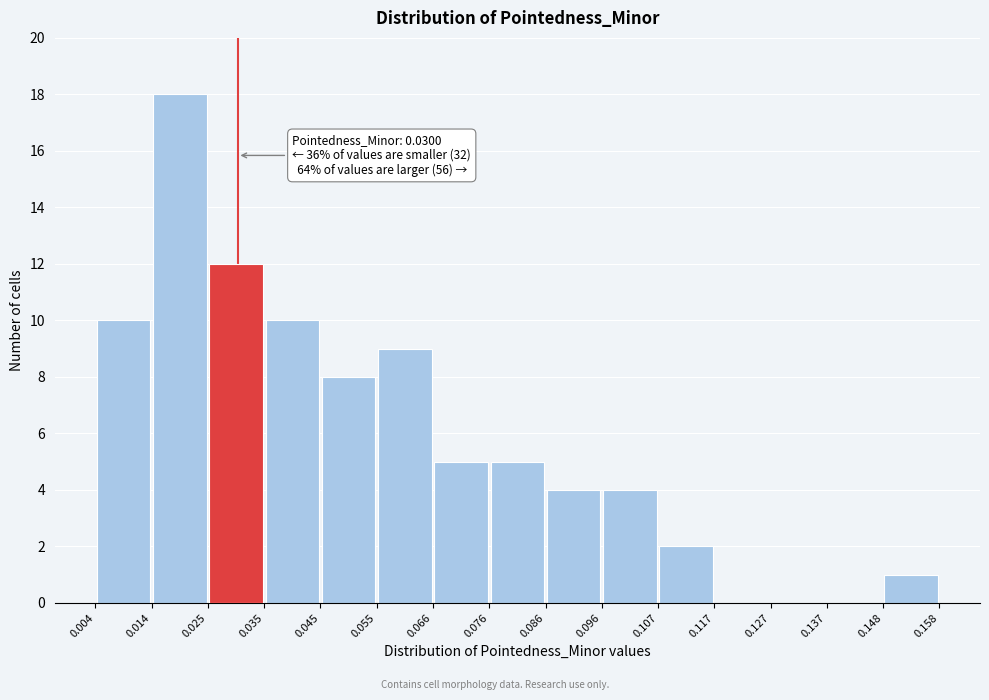

Which range on the x-axis has the tallest bar?

0.014 to 0.025